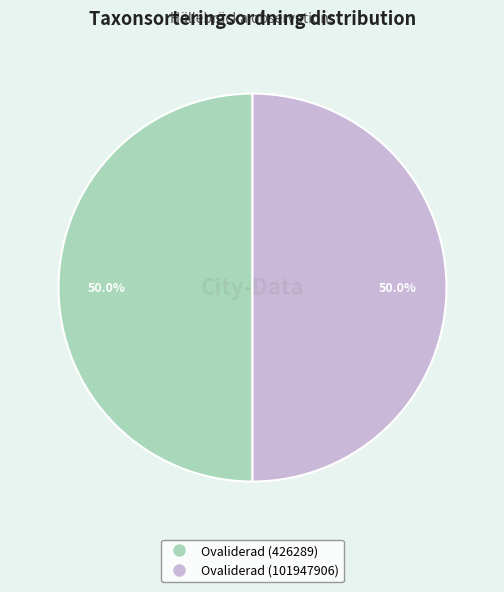

Count the number of slices in the pie.

2